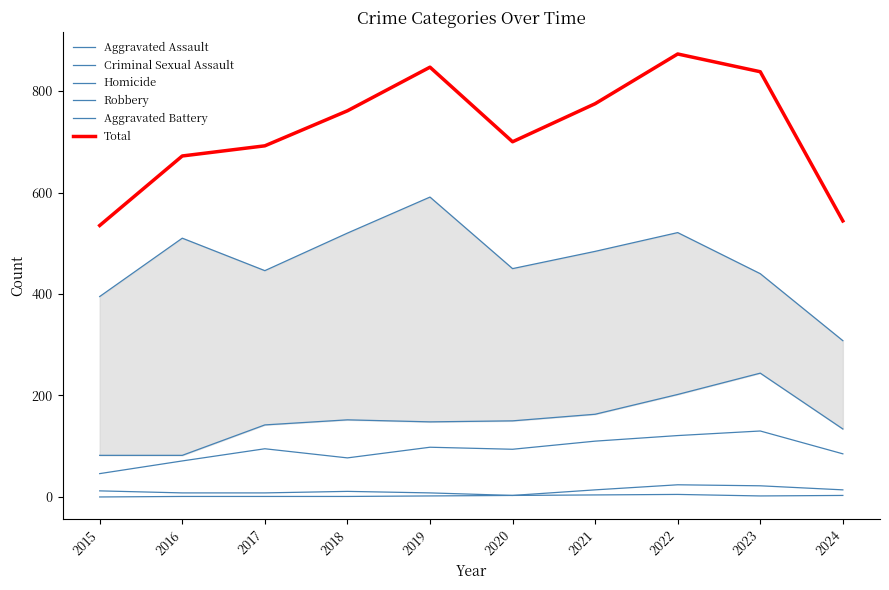

Is the value of Criminal Sexual Assault at 2023 greater than the value of Homicide at 2021?

Yes